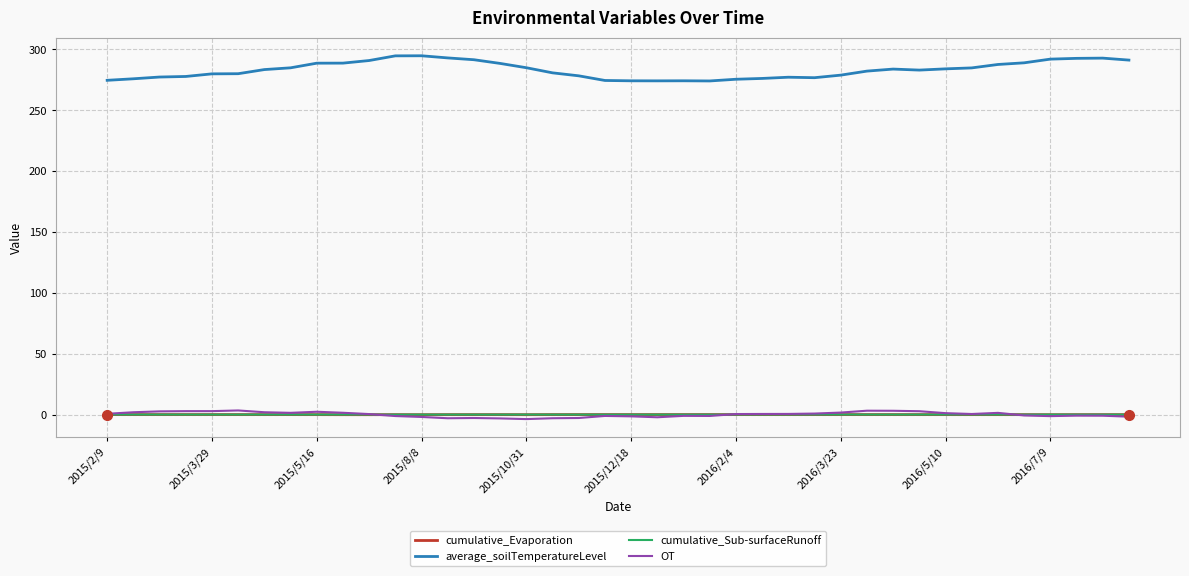

Does the chart have visible grid lines?

Yes